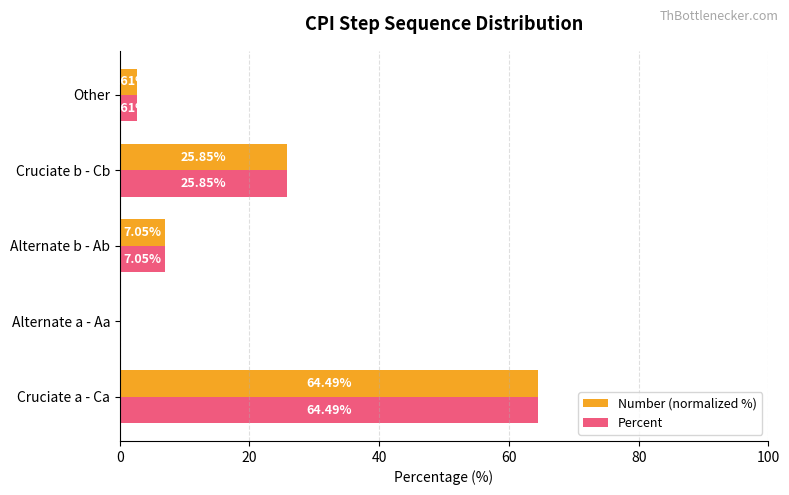

How many values in the Number (normalized %) series exceed 7?

3